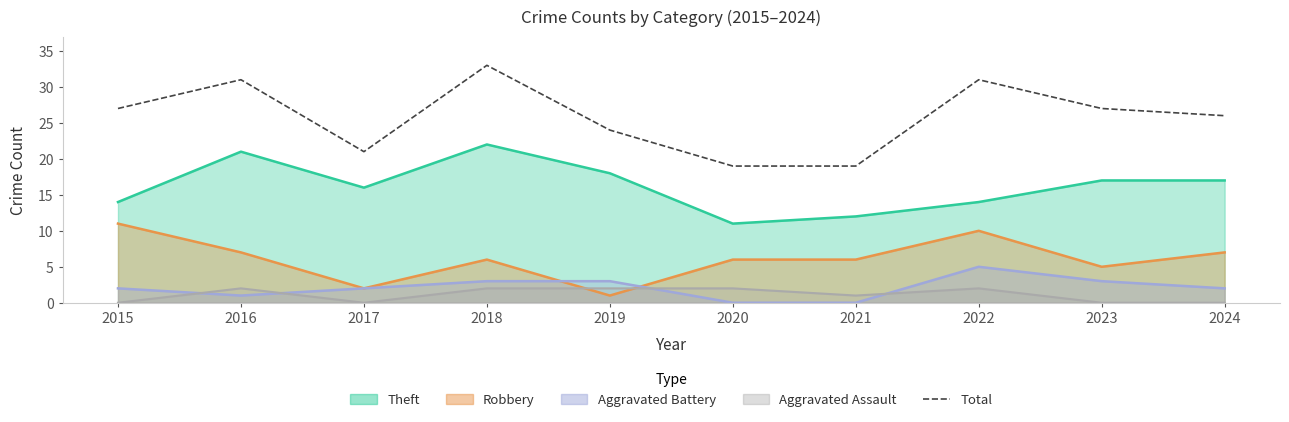

How many data points are less than 27?

5